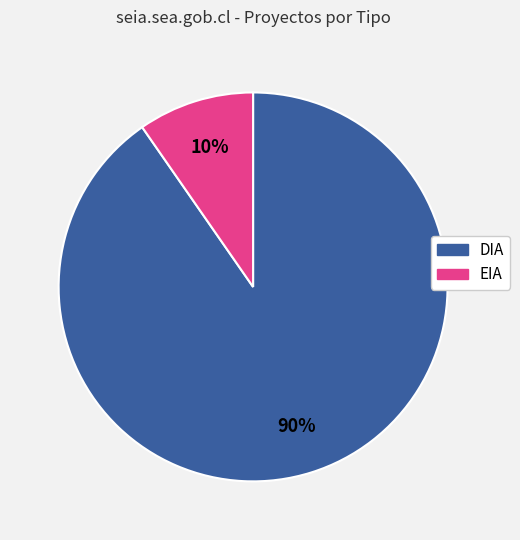

Is the sum of EIA and DIA greater than half?

Yes